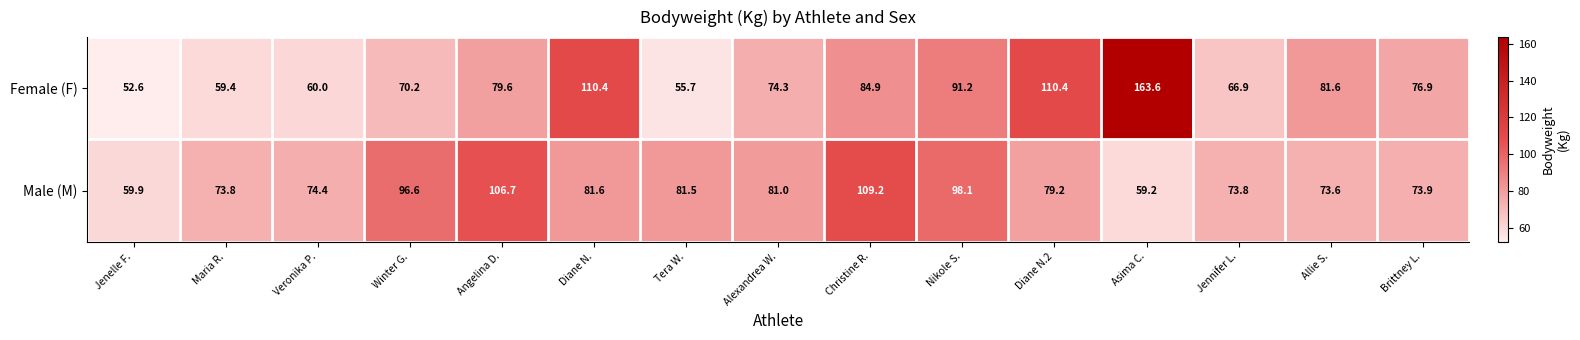

Reading left to right, what are all the values shown in this chart?

Female (F): 52.6	59.4	60.0	70.2	79.6	110.4	55.7	74.3	84.9	91.2	110.4	163.6	66.9	81.6	76.9
Male (M): 59.9	73.8	74.4	96.6	106.7	81.6	81.5	81.0	109.2	98.1	79.2	59.2	73.8	73.6	73.9